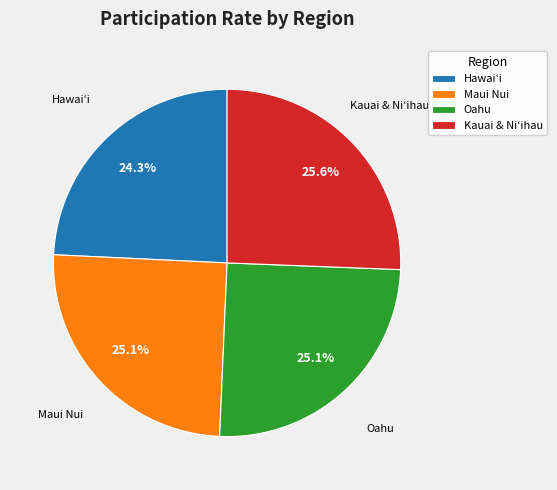

To the nearest percent, what percentage of the pie is Maui Nui?

25%